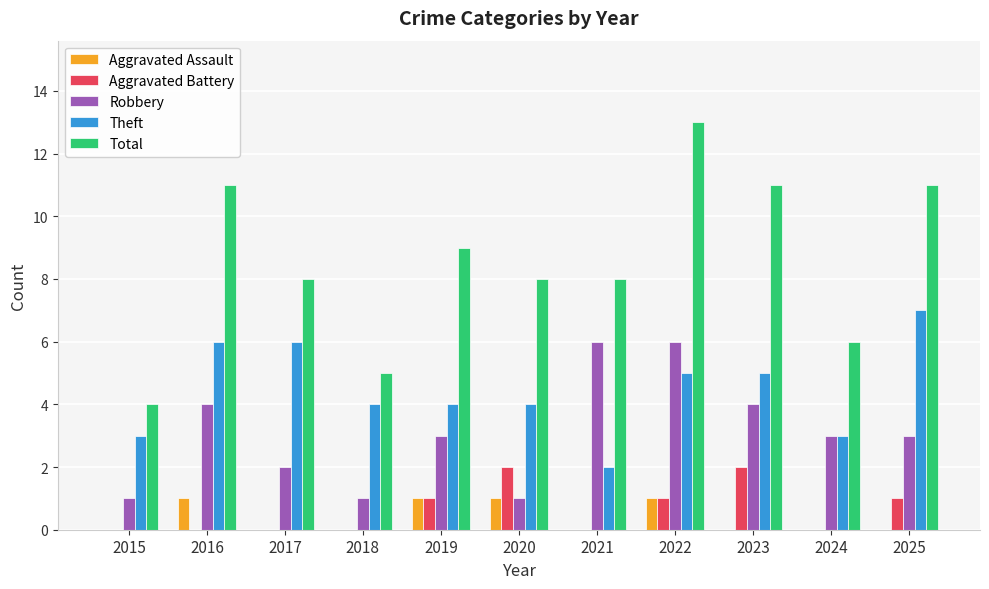

At which category is the sum across all series the highest?

2022